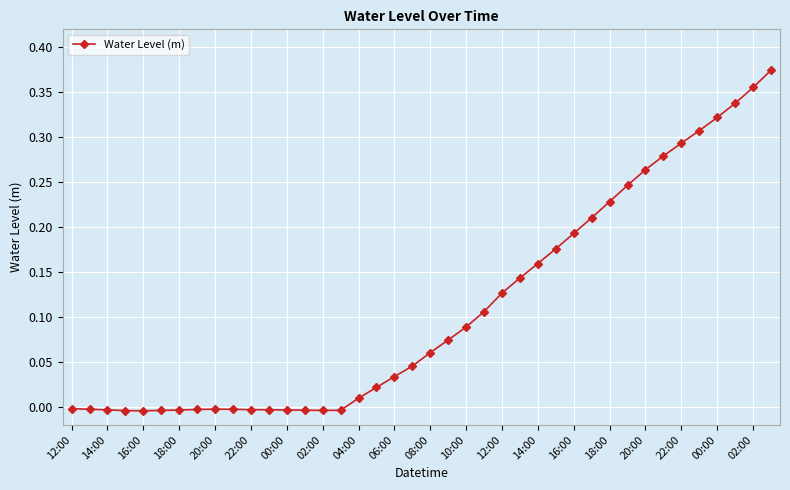

True or false: the data has more than 0 interior local peaks.

True